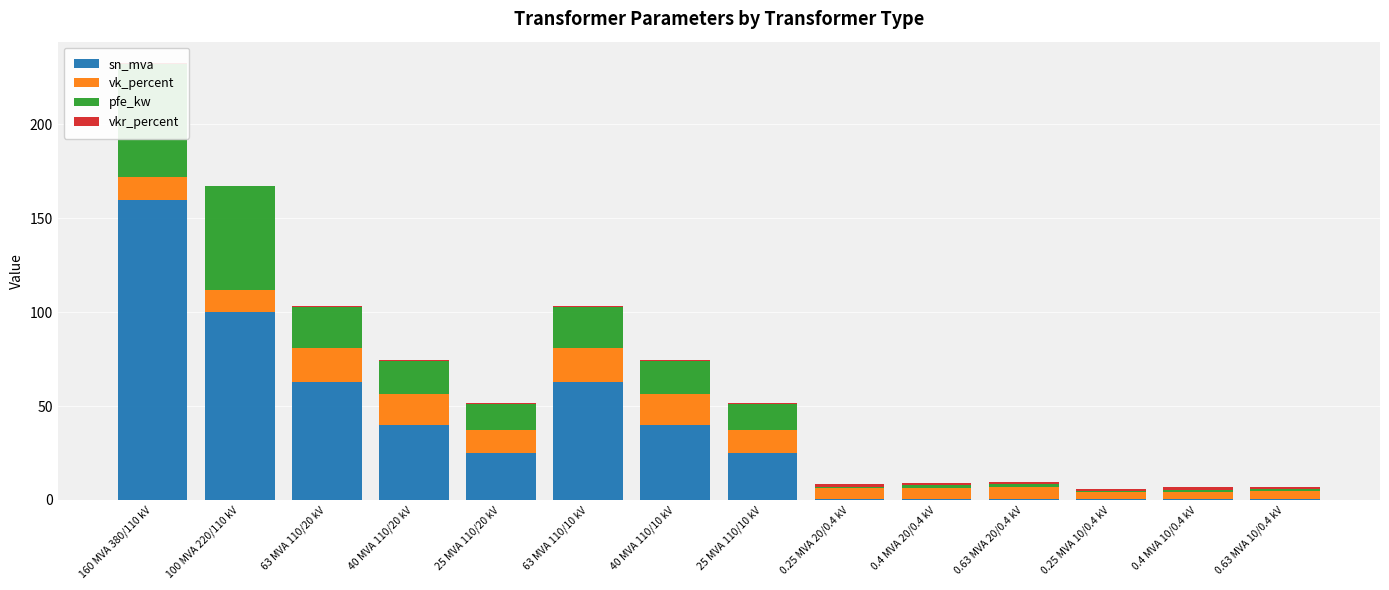

What is the lowest value of the sn_mva series?

0.2